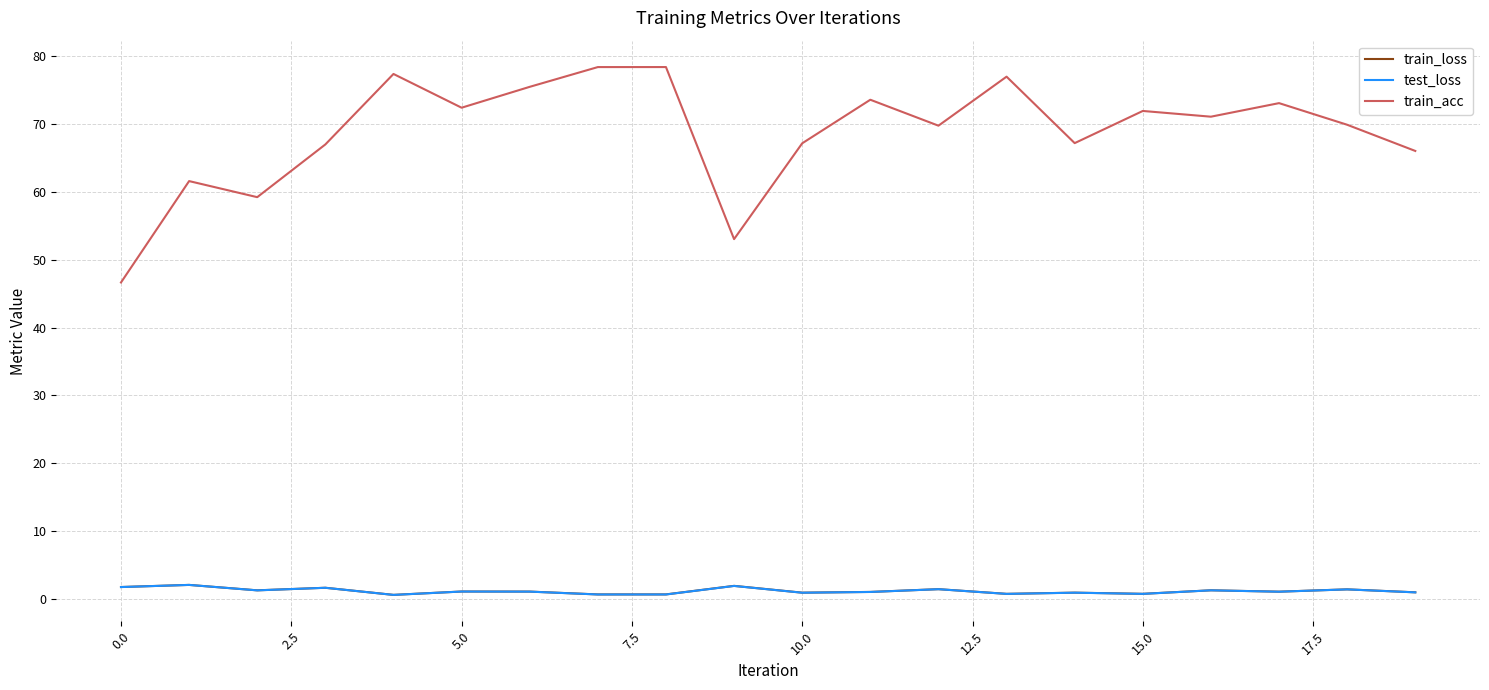

What is the minimum value for train_acc?

46.7